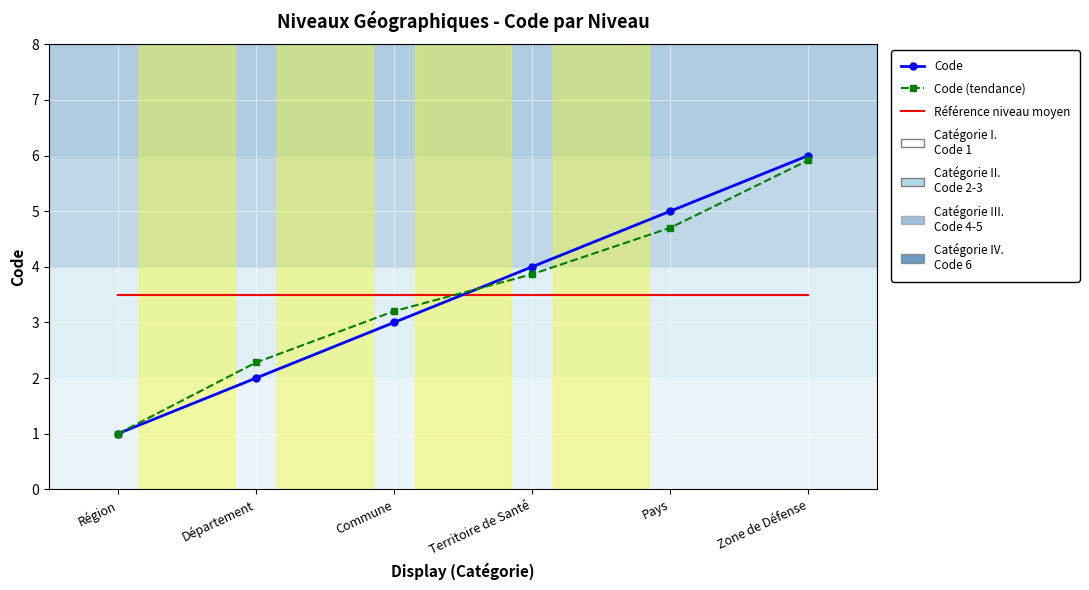

Reading right to left, extract all data points from this chart.

Code: 6.0	5.0	4.0	3.0	2.0	1.0
Code (tendance): 5.9	4.7	3.9	3.2	2.3	1.0
Référence niveau moyen: 3.5	3.5	3.5	3.5	3.5	3.5